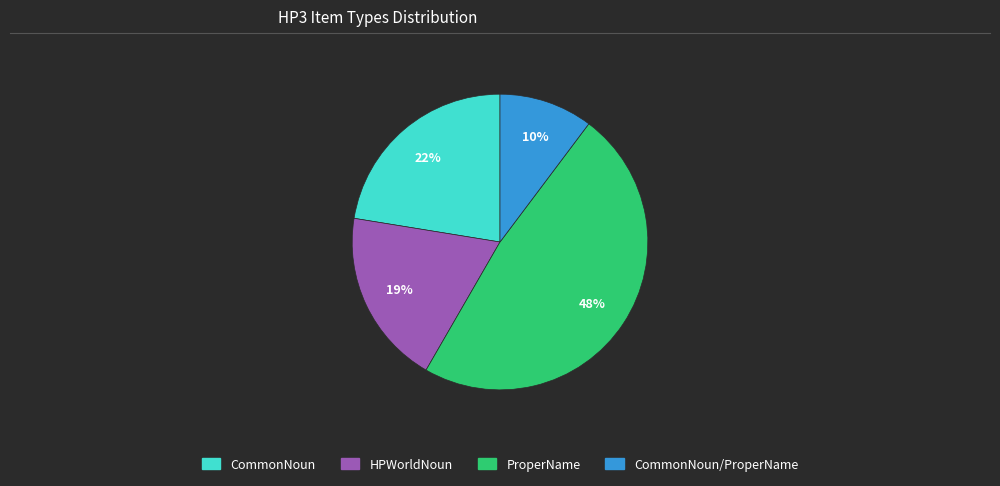

To the nearest percent, what is the difference between the largest and smallest slice percentages?

38%